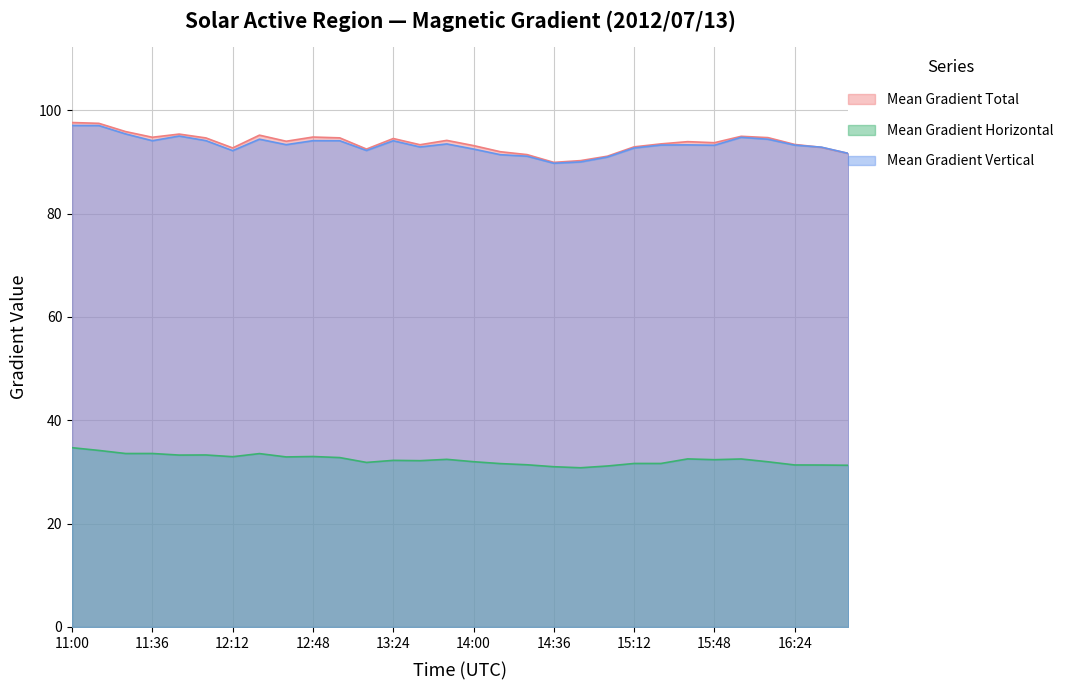

Reading right to left, list all the values displayed in this chart.

Mean Gradient Total: 91.7	92.8	93.4	94.7	95.0	93.7	93.9	93.5	92.9	91.1	90.3	89.9	91.4	92.0	93.2	94.2	93.3	94.5	92.5	94.7	94.8	94.0	95.2	92.7	94.7	95.4	94.8	95.9	97.5	97.6
Mean Gradient Horizontal: 31.3	31.3	31.4	32.0	32.5	32.4	32.5	31.6	31.6	31.2	30.8	31.0	31.4	31.6	32.0	32.4	32.2	32.2	31.8	32.8	33.0	32.9	33.6	33.0	33.3	33.3	33.6	33.6	34.2	34.7
Mean Gradient Vertical: 91.7	92.9	93.3	94.4	94.8	93.2	93.3	93.3	92.7	91.0	90.0	89.8	91.1	91.4	92.5	93.5	92.9	94.1	92.2	94.1	94.1	93.4	94.4	92.2	94.1	95.0	94.1	95.4	97.1	97.1